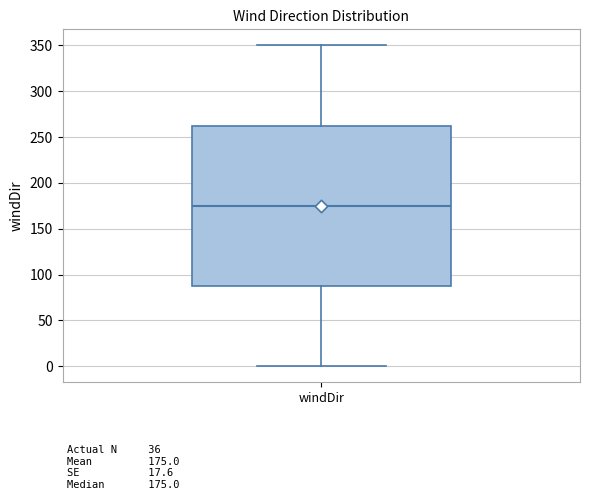

Transcribe this box plot: give where the median line is, the range the box spans, and where the two whiskers end, as read against the y-axis. The values are not printed on the chart, so give them approximately, as read against the axis.

median 175, box 90 to 265, whiskers 0 to 350